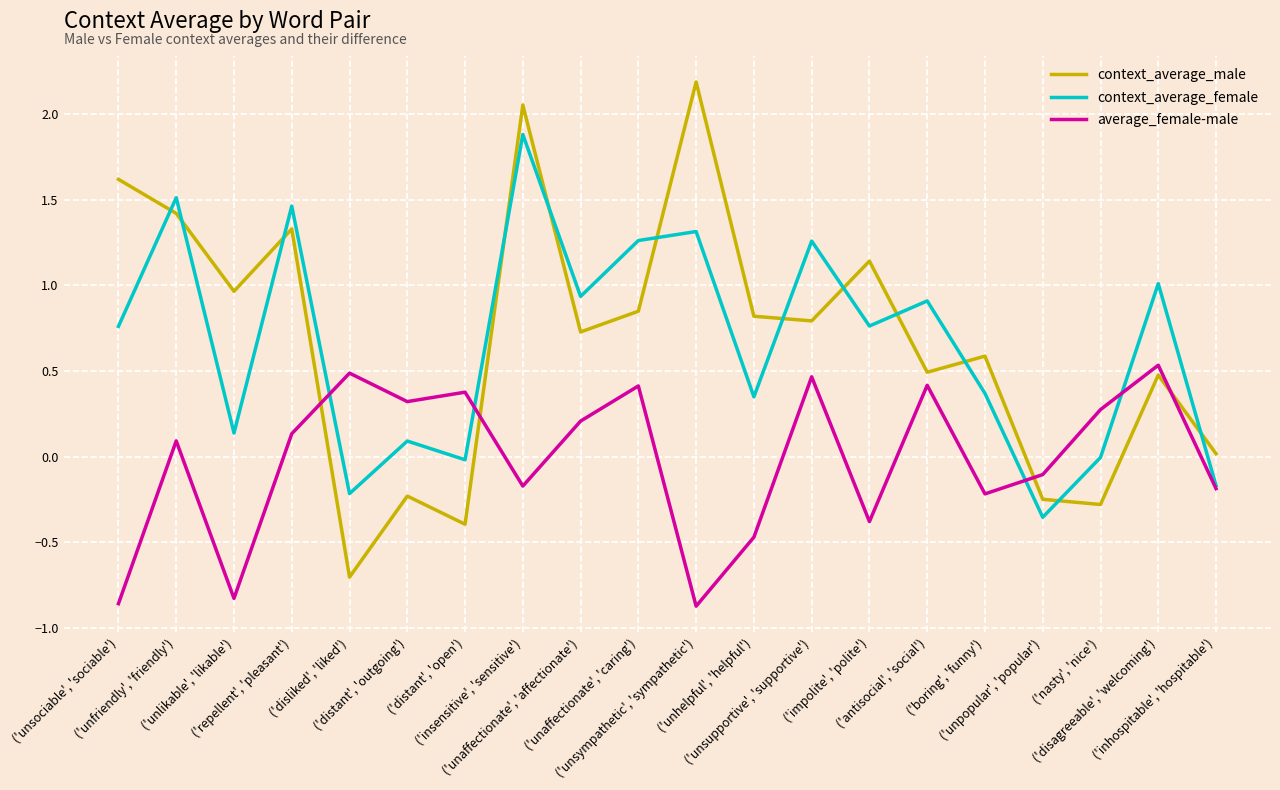

Rank the series at ('unfriendly', 'friendly') from lowest to highest value.

average_female-male, context_average_male, context_average_female